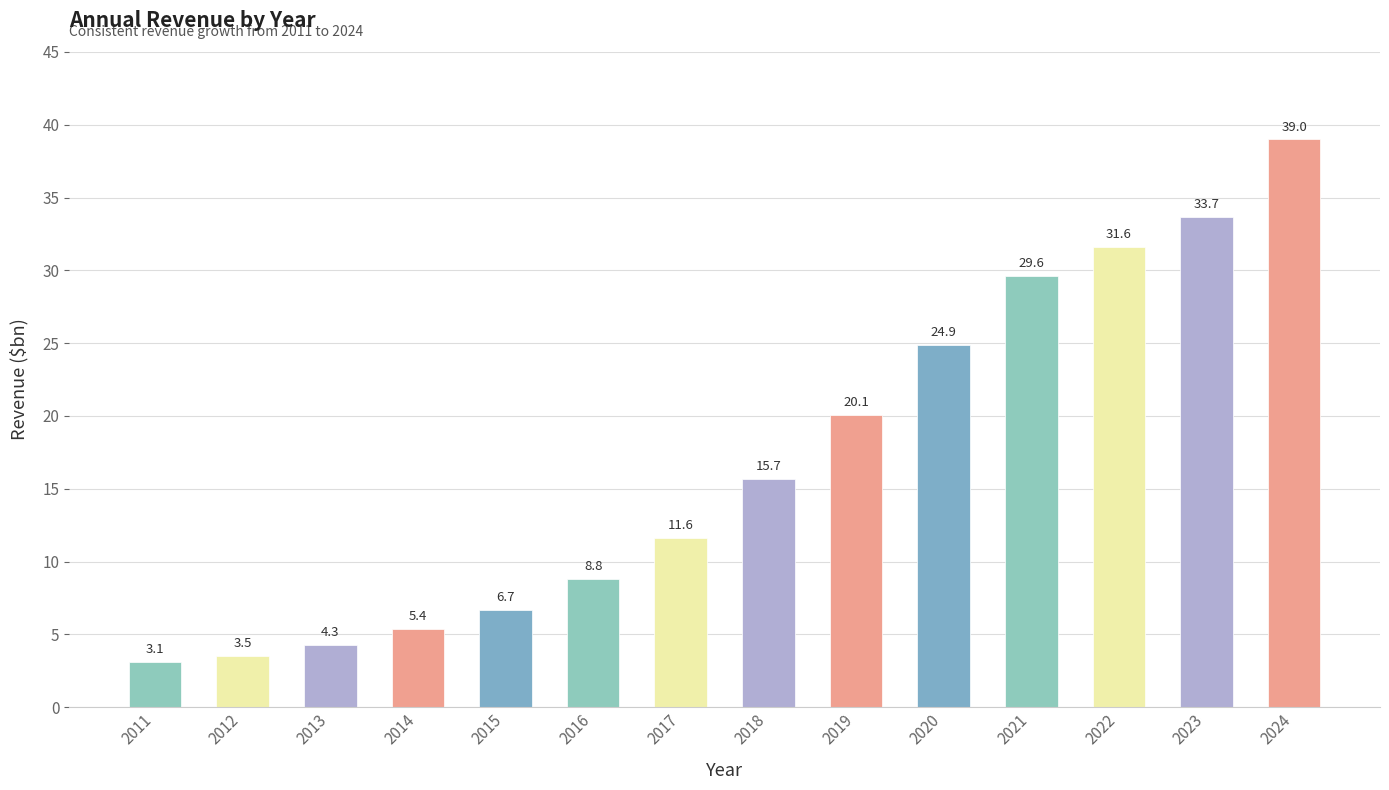

What is the difference between the second highest and minimum values?

30.6